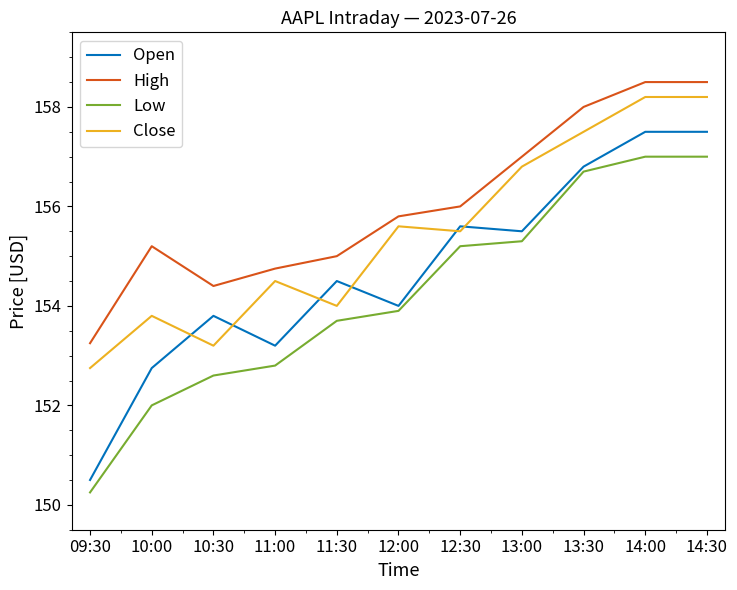

Which category has the lowest value across all series?

09:30